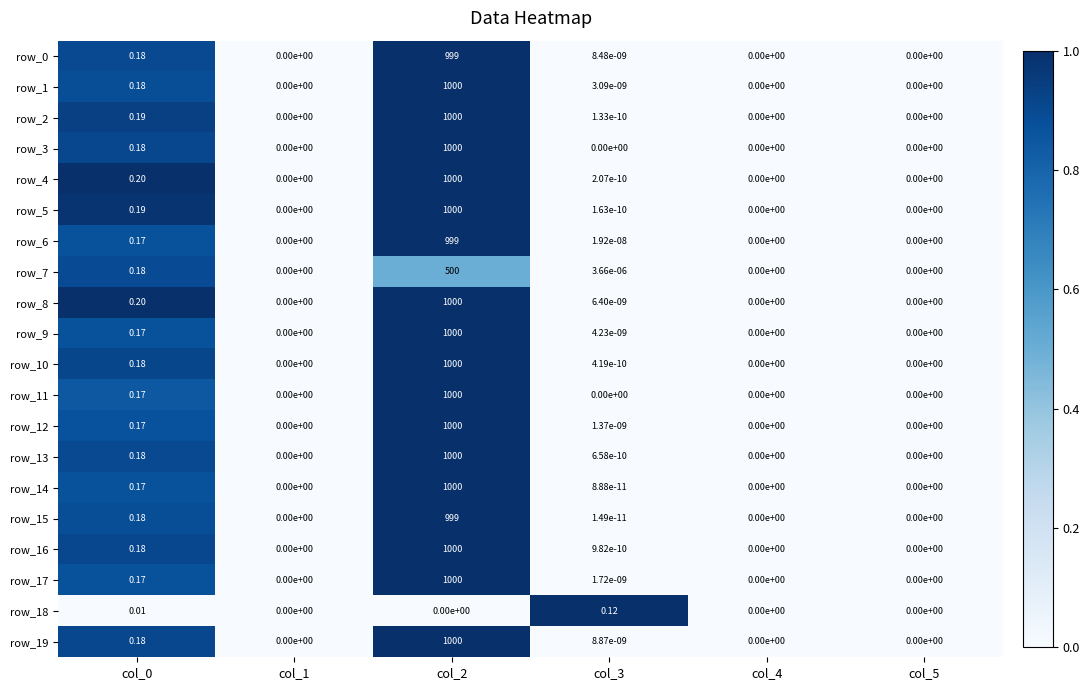

Is it true that row_12 equals 0.0 at col_1?

True